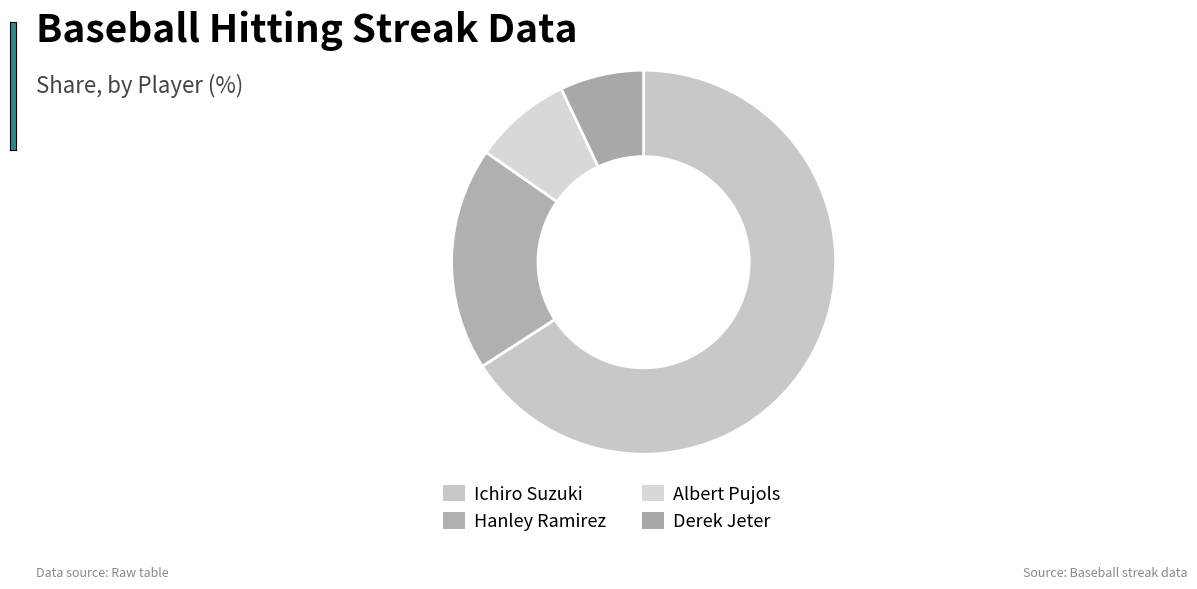

Is it true that Hanley Ramirez is 19% of the pie?

True